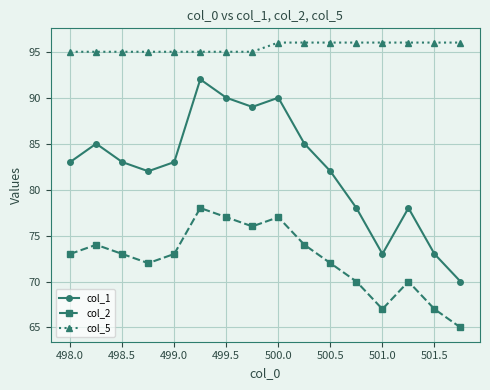

What is the minimum value for col_5?

95